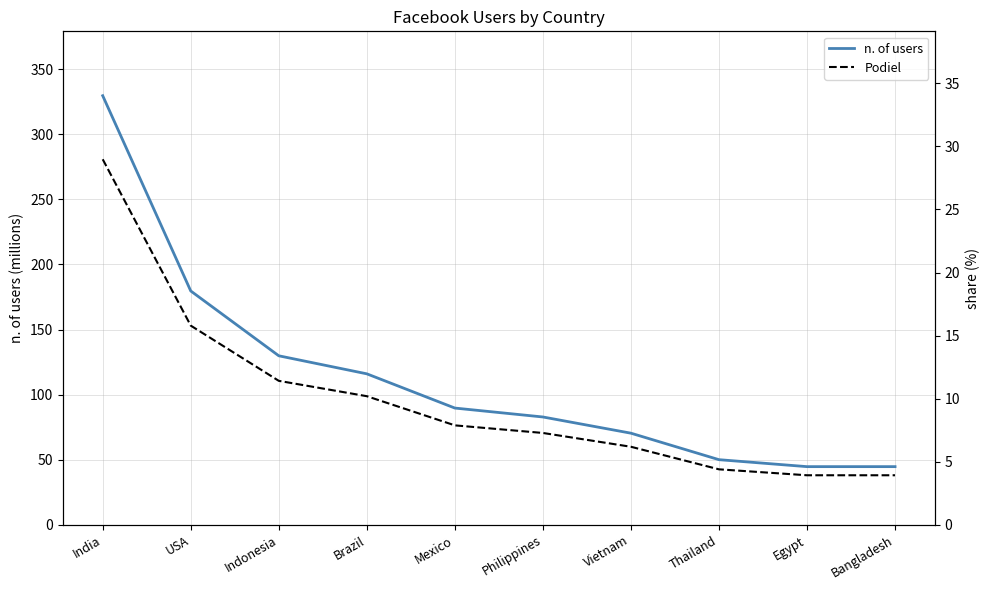

List the labels in order of n. of users value, largest first.

India, USA, Indonesia, Brazil, Mexico, Philippines, Vietnam, Thailand, Egypt, Bangladesh